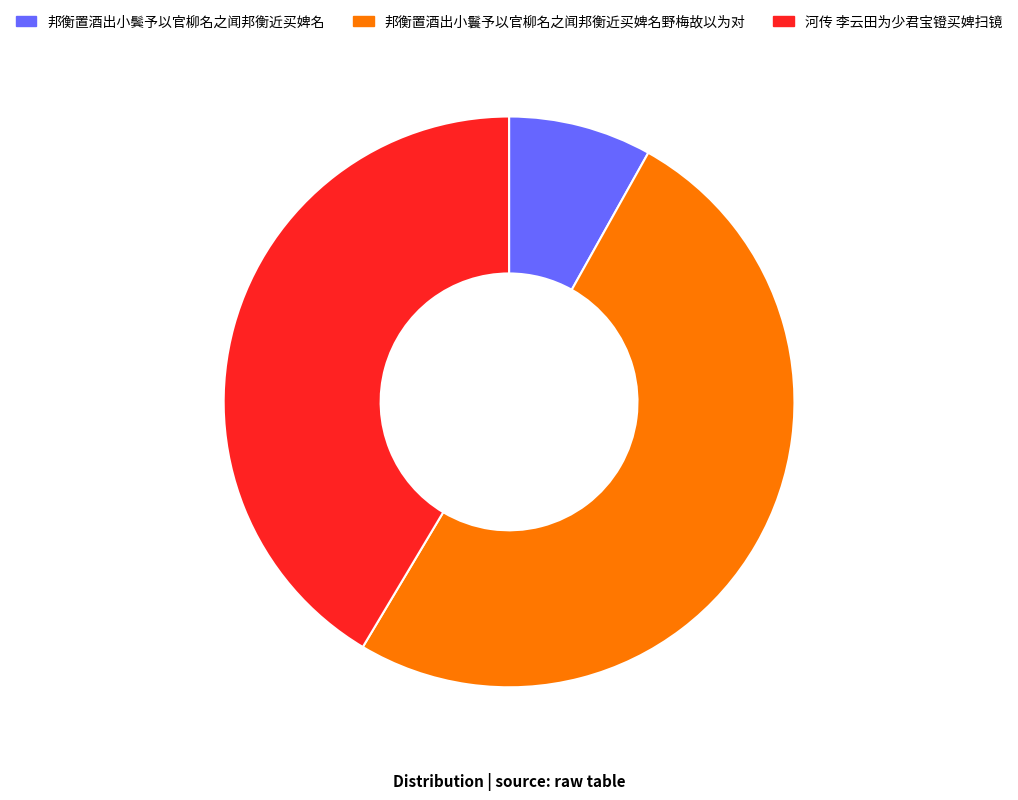

Which category has the biggest portion of the pie?

邦衡置酒出小鬟予以官柳名之闻邦衡近买婢名野梅故以为对